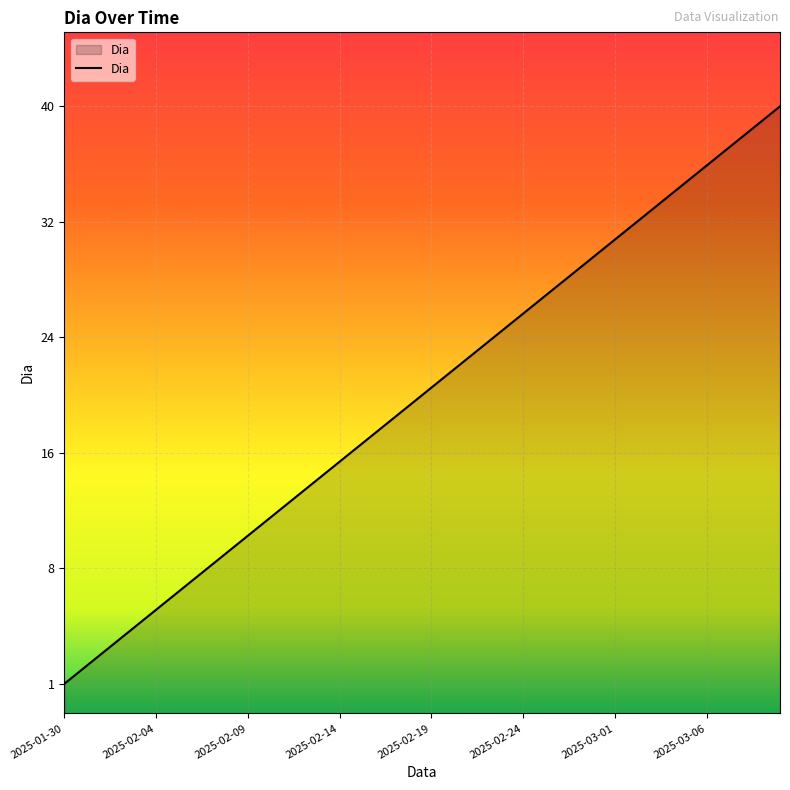

Reading left to right, what are all the values shown in this chart?

1	2	3	4	5	6	7	8	9	10	11	12	13	14	15	16	17	18	19	20	21	22	23	24	25	26	27	28	29	30	31	32	33	34	35	36	37	38	39	40